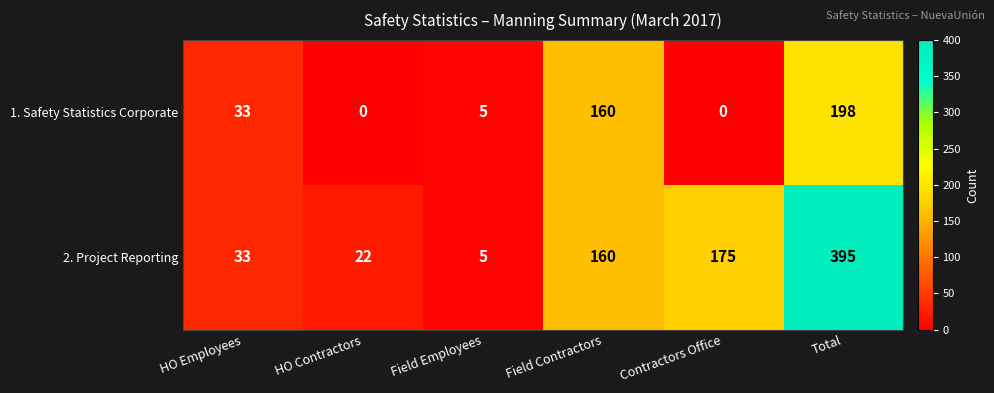

Which series has the widest spread of values?

2. Project Reporting